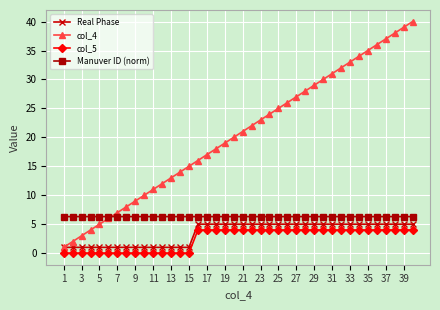

Which series has the largest total across all categories?

col_4